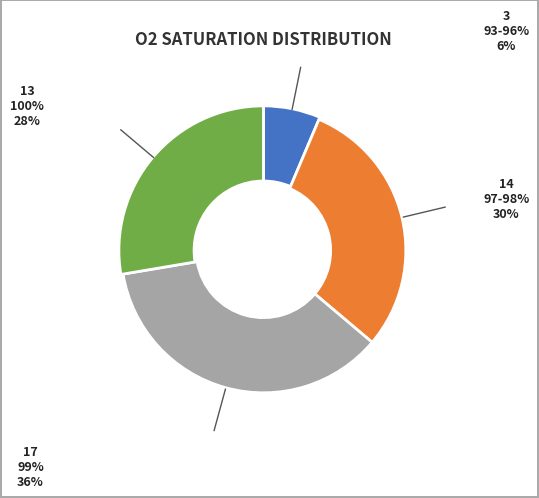

How many slices are in this pie chart?

4